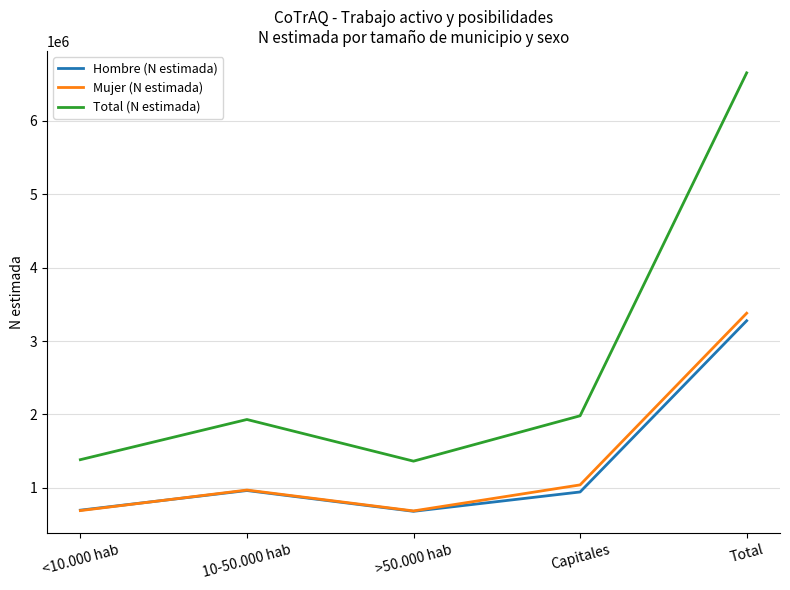

At which category does the chart reach its peak across all series?

Total